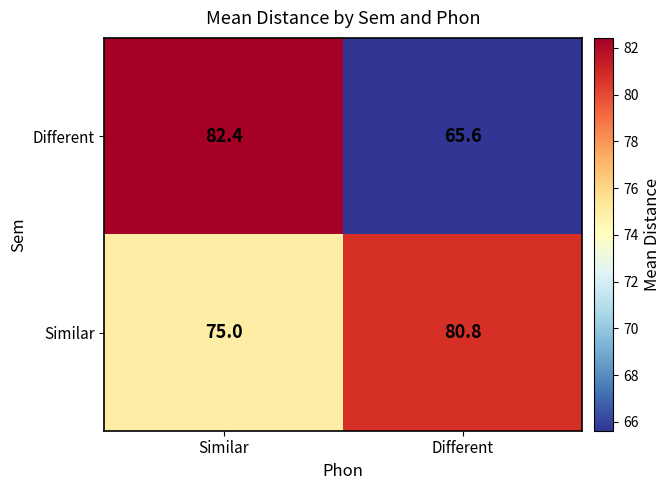

What is the sum of all Similar values?

155.8